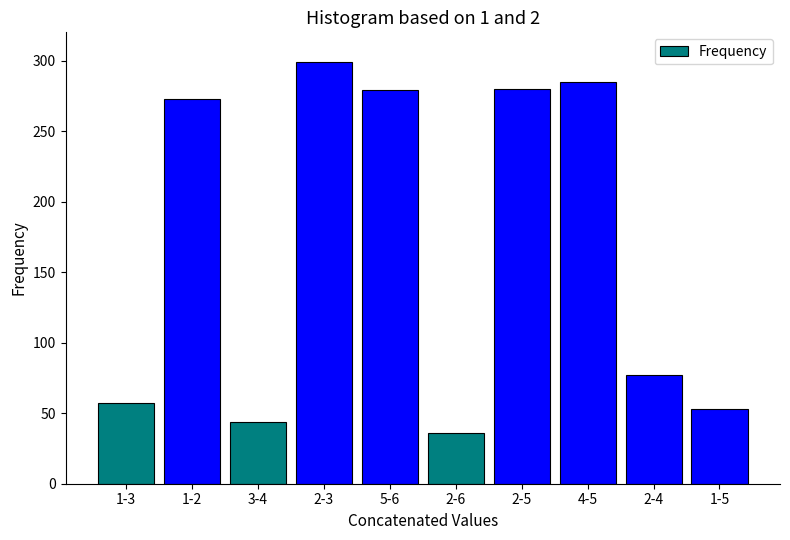

The value at 4-5 is 285. True or false?

True